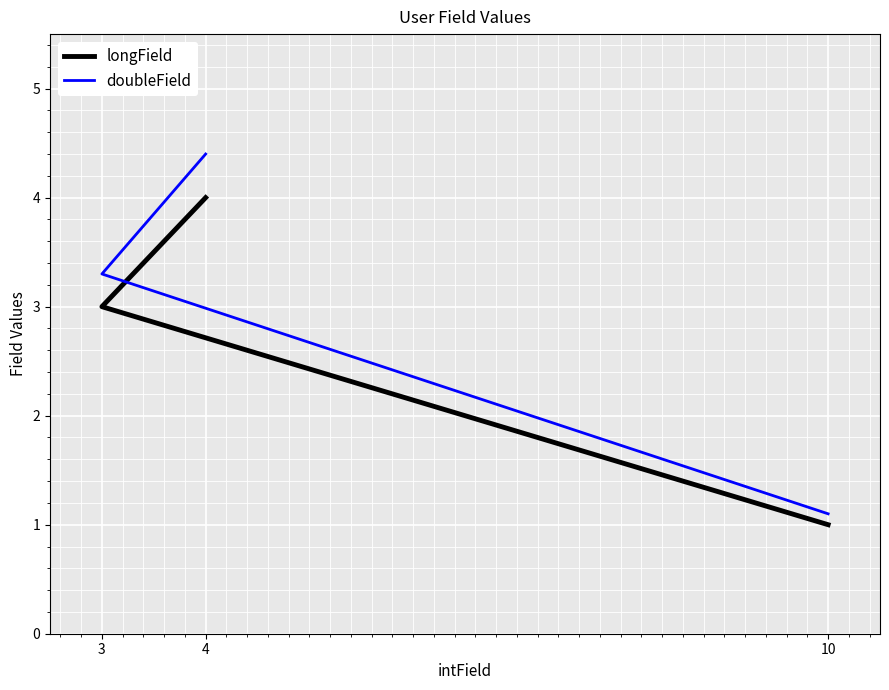

The doubleField series shows 3.3 at 3. True or false?

True